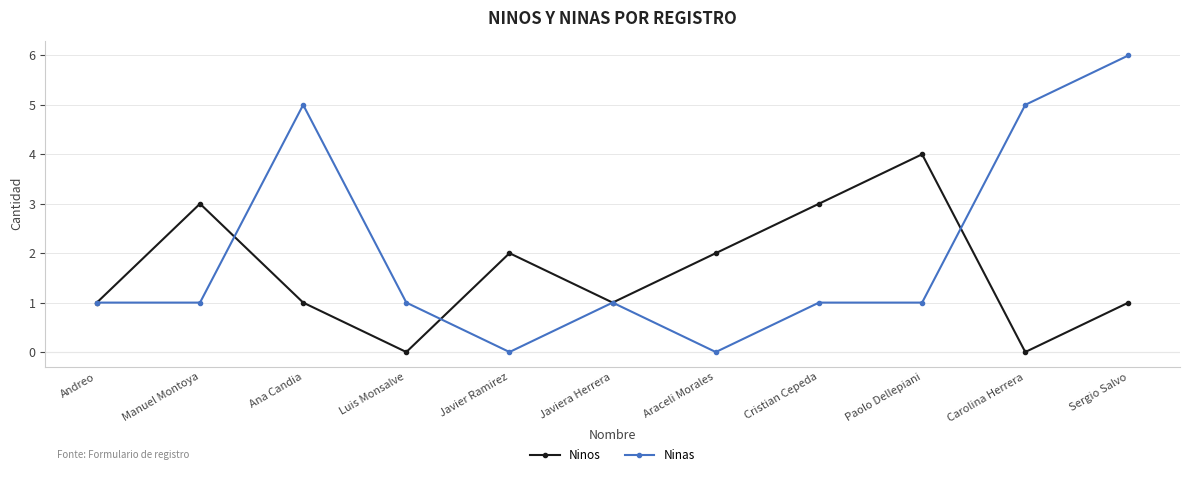

How many lines are shown in the chart?

2